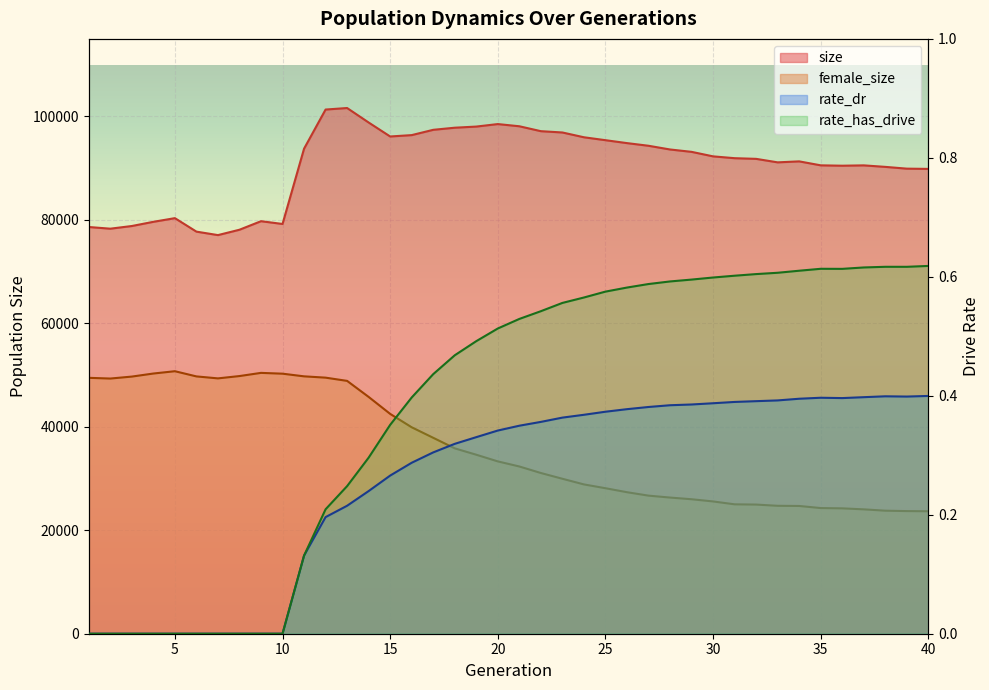

Count the number of categories in the chart.

40